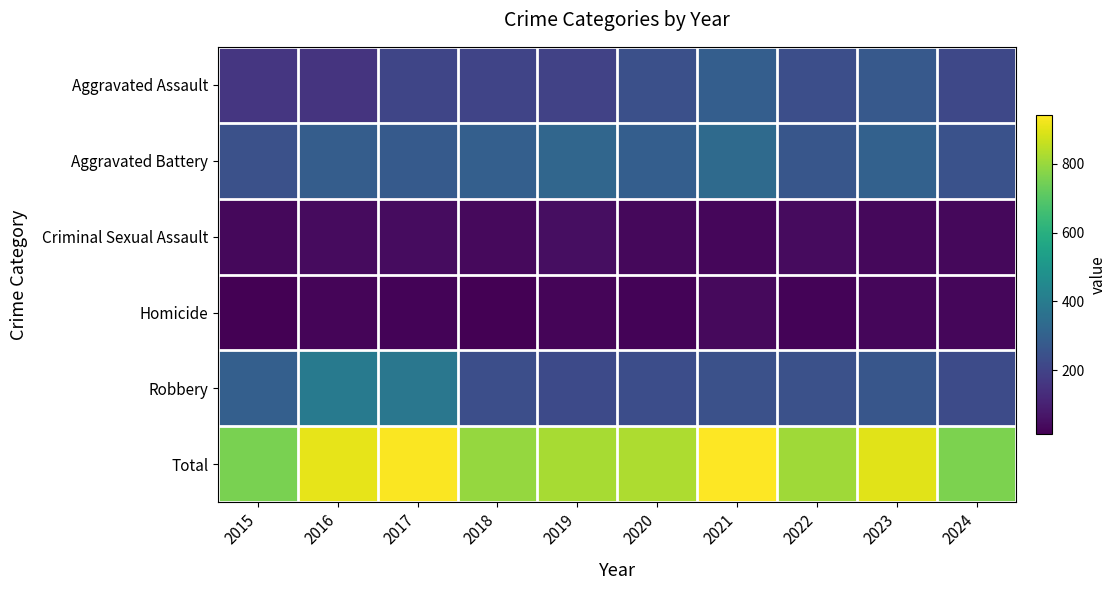

Which series has the largest total across all categories?

Total